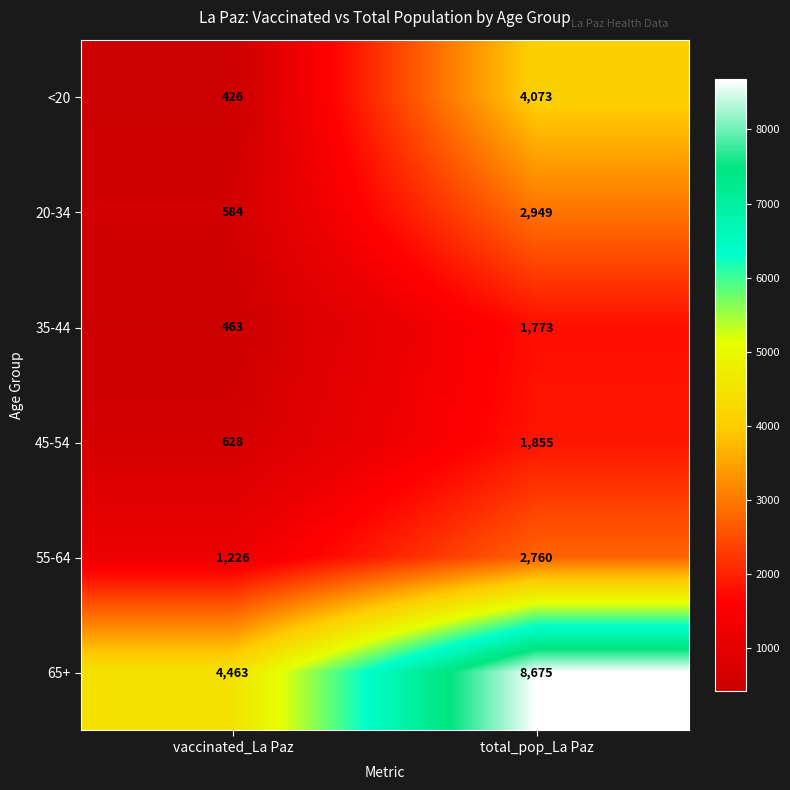

Is it true that 55-64 equals 1226 at vaccinated_La Paz?

True